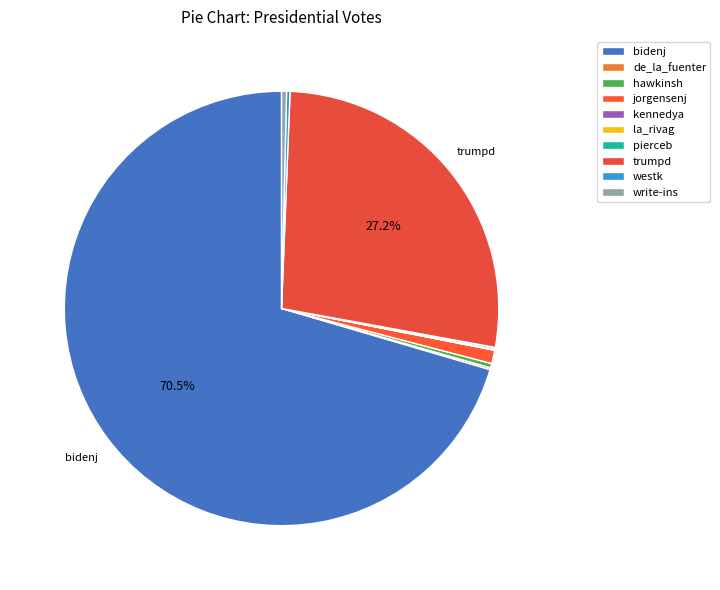

How much of the chart is everything except trumpd?

72.8%